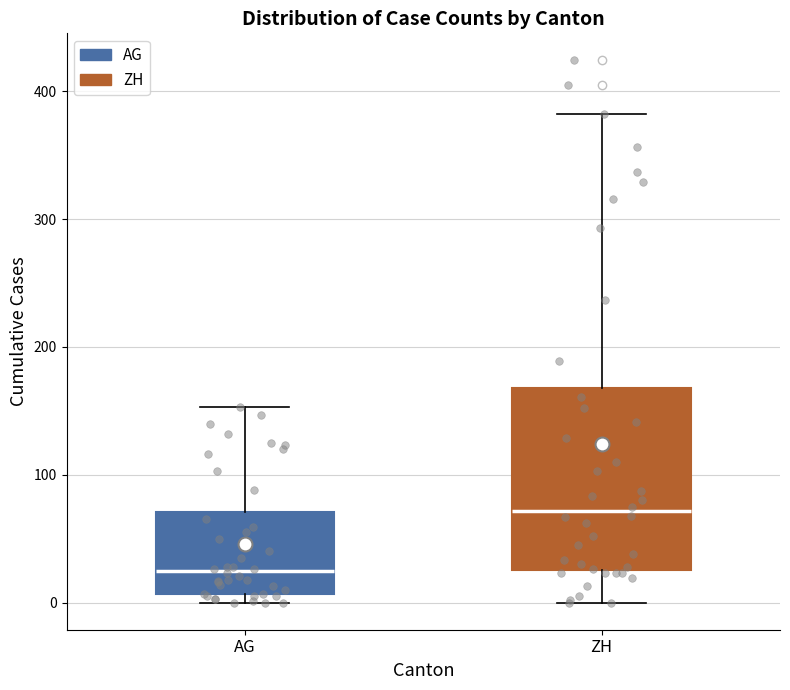

Reading left to right, transcribe this box plot: for each box, give where its median line is, the range the box spans, and where its two whiskers end, as read against the y-axis. The values are not printed on the chart, so give them approximately, as read against the axis.

AG: median 20, box 10 to 70, whiskers 0 to 150
ZH: median 70, box 30 to 170, whiskers 0 to 380